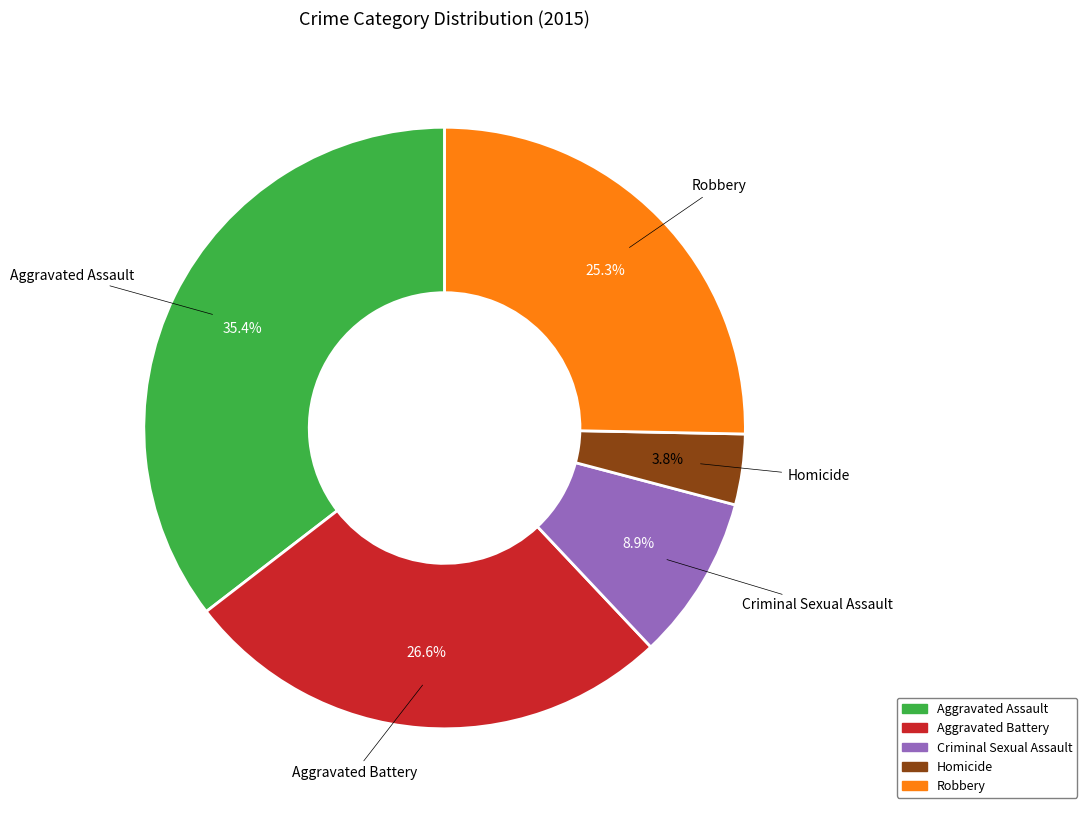

What percentage is the Aggravated Assault slice, to the nearest percent?

35%